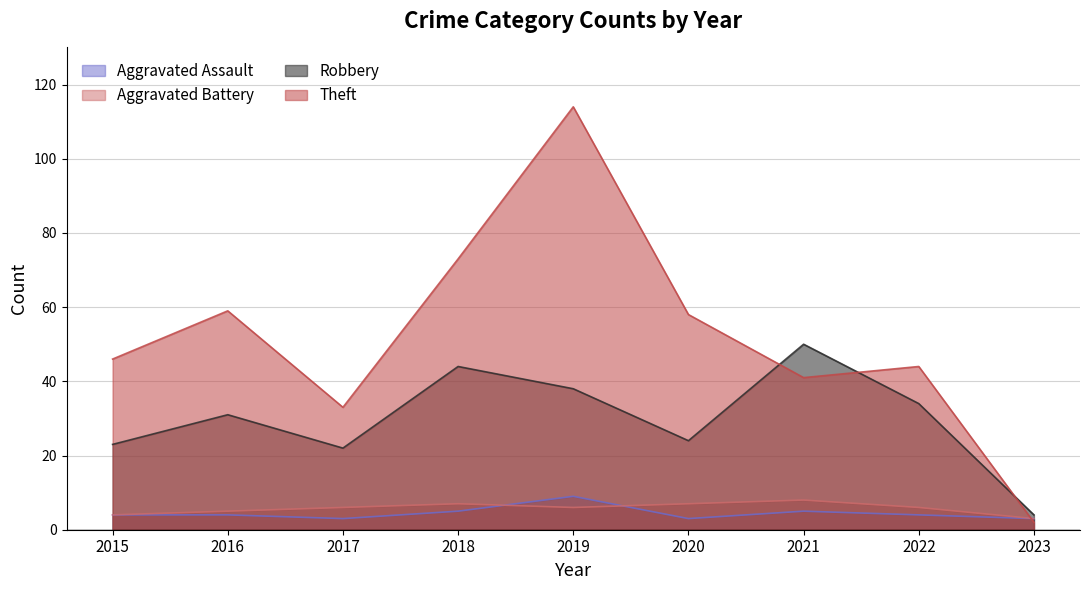

What is the average value of the Robbery series?

30